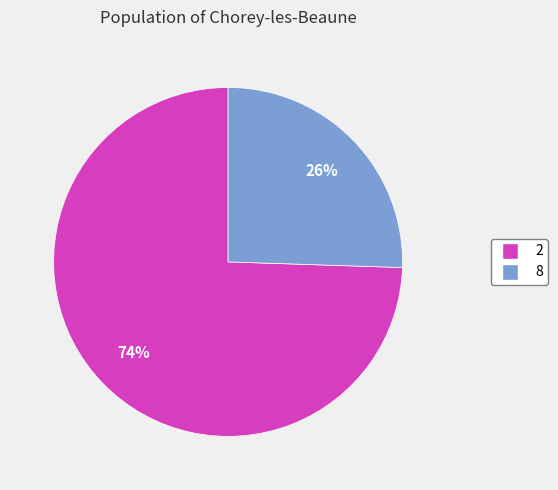

Is the sum of 2 and 8 greater than half?

Yes